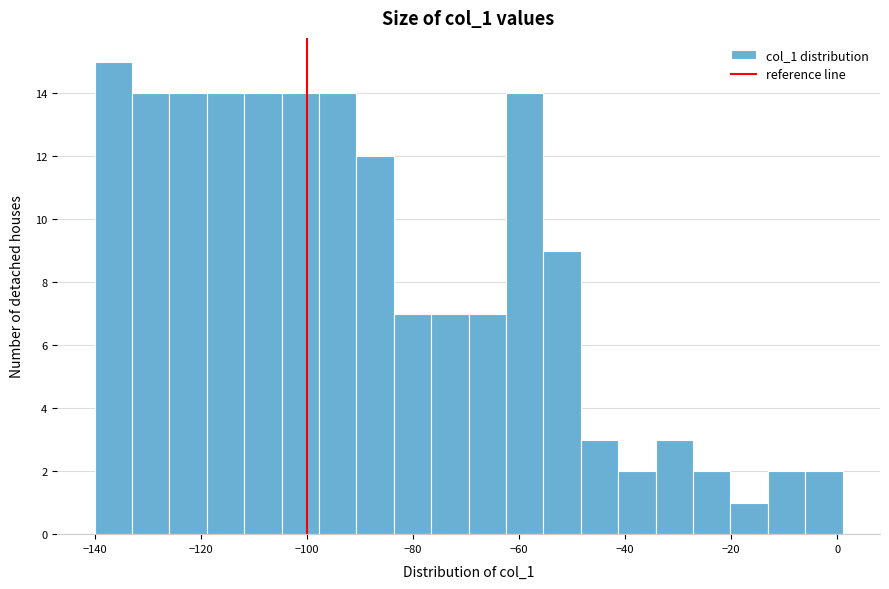

Around what value on the x-axis is the tallest bar? Give the approximate position of its centre, as read against the axis.

-136